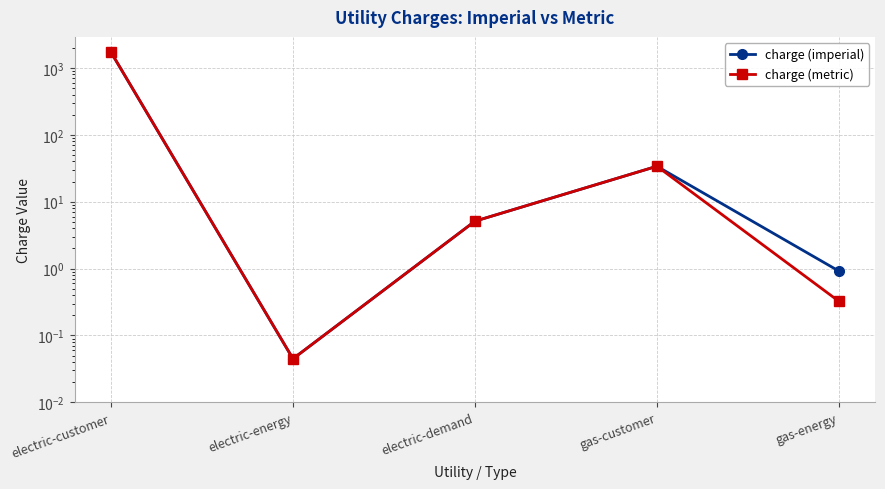

In charge (metric), how many points are higher than both neighbors (excluding endpoints)?

1